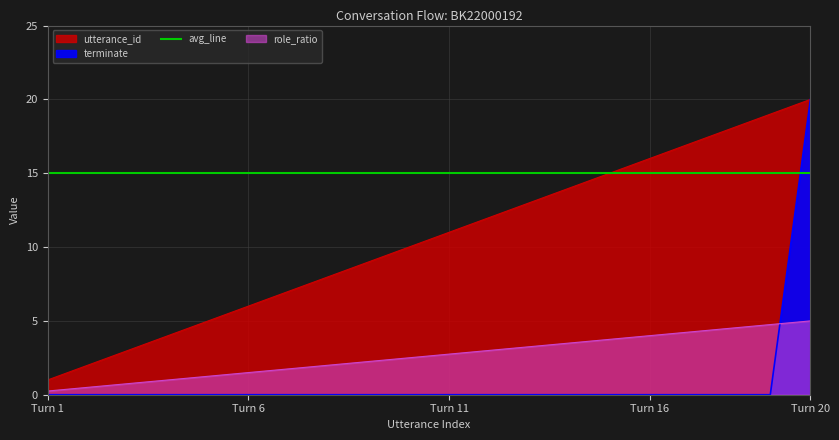

What is the difference between the maximum and minimum values in the utterance_id series?

19